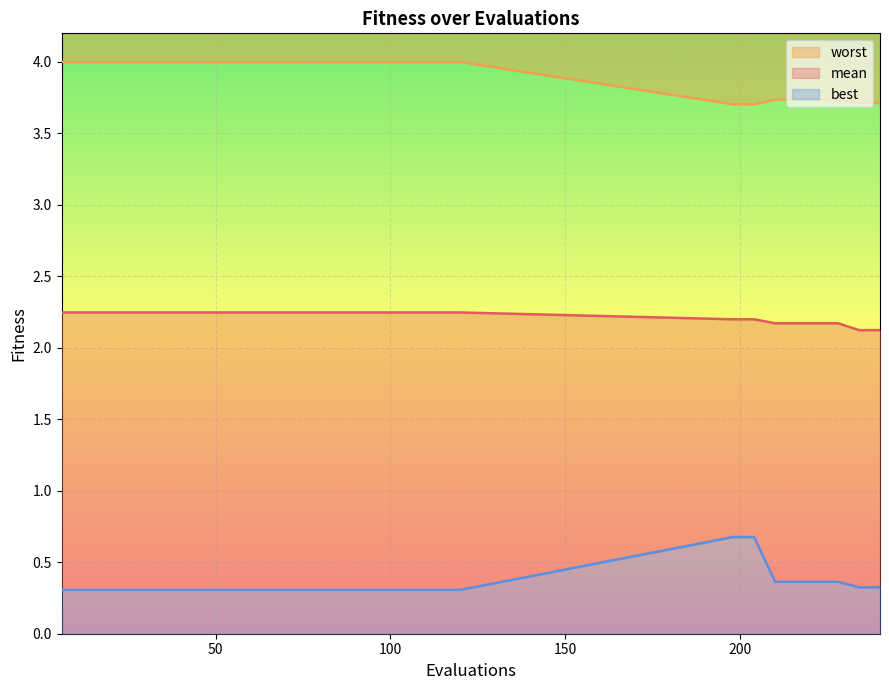

Which series has the widest spread of values?

best